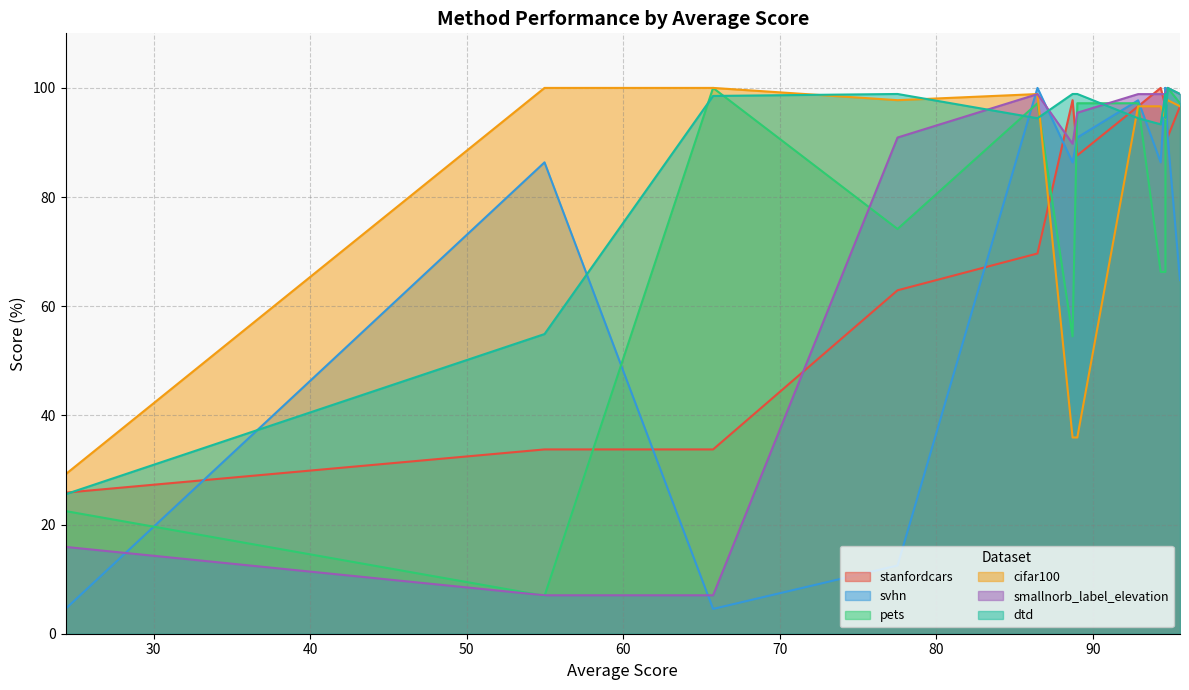

What is the minimum value shown in the chart?

4.5